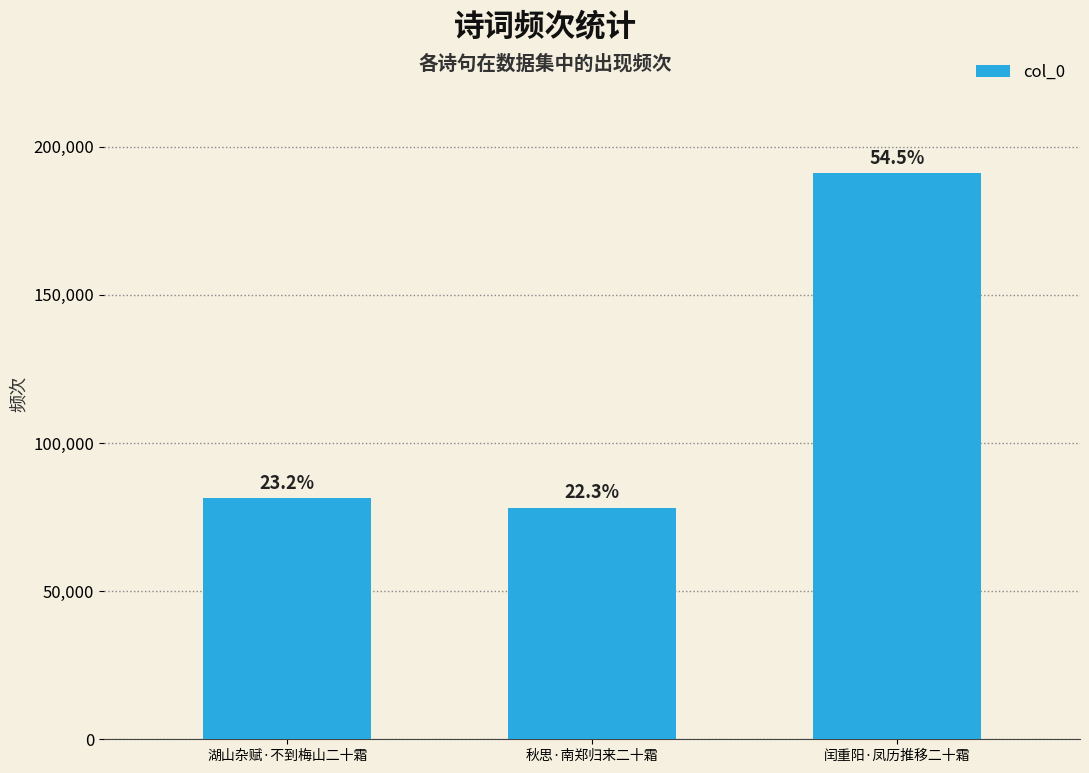

How many bars are there in total?

3